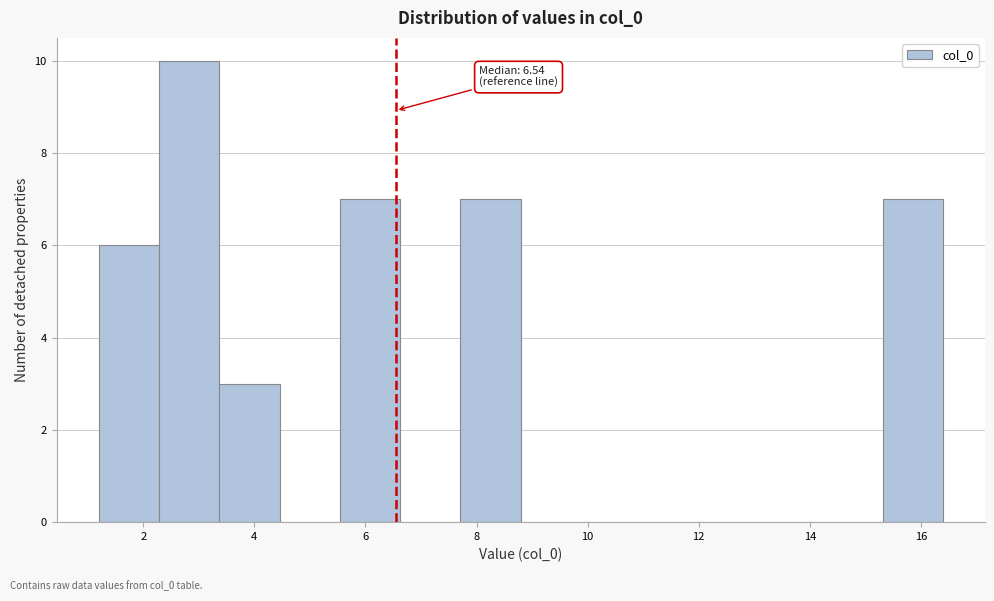

Over which range of the x-axis is the bar tallest?

2.2 to 3.4